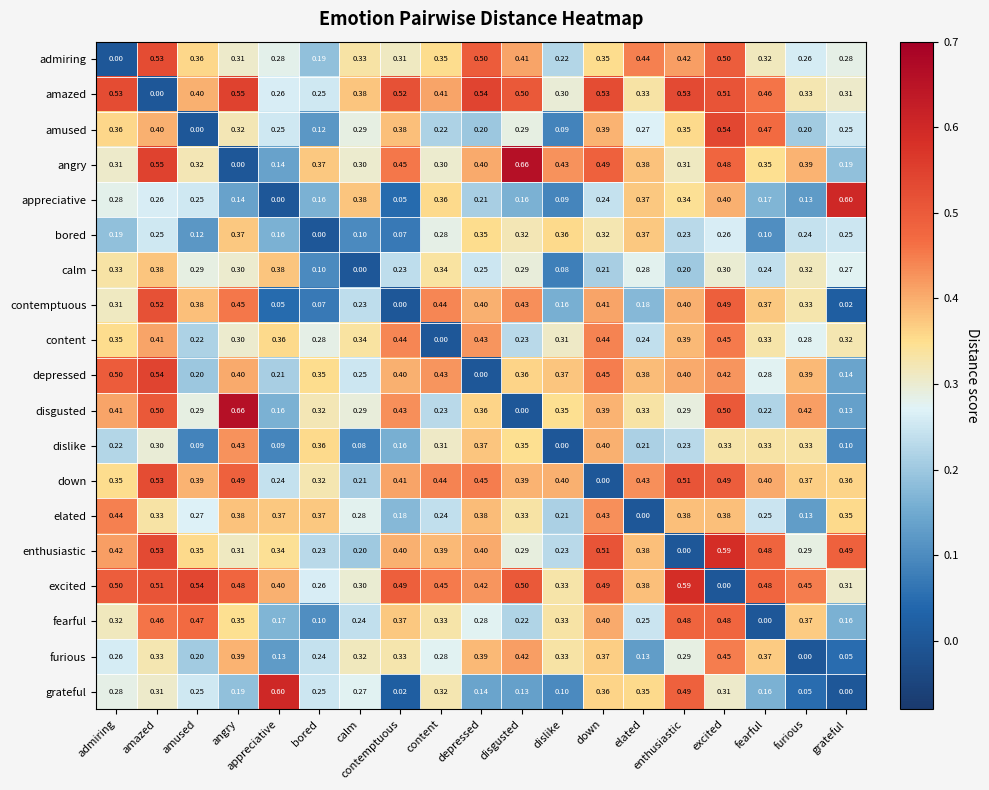

Where is enthusiastic nearest to the value 0?

enthusiastic